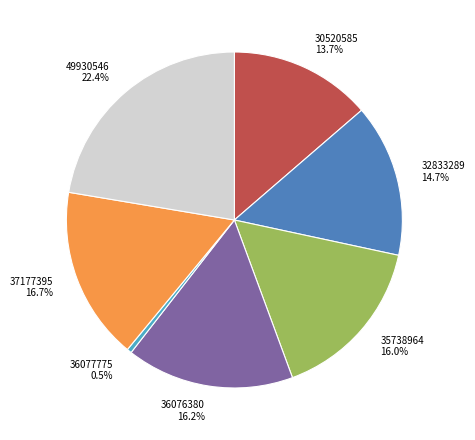

How many segments does this pie chart have?

7